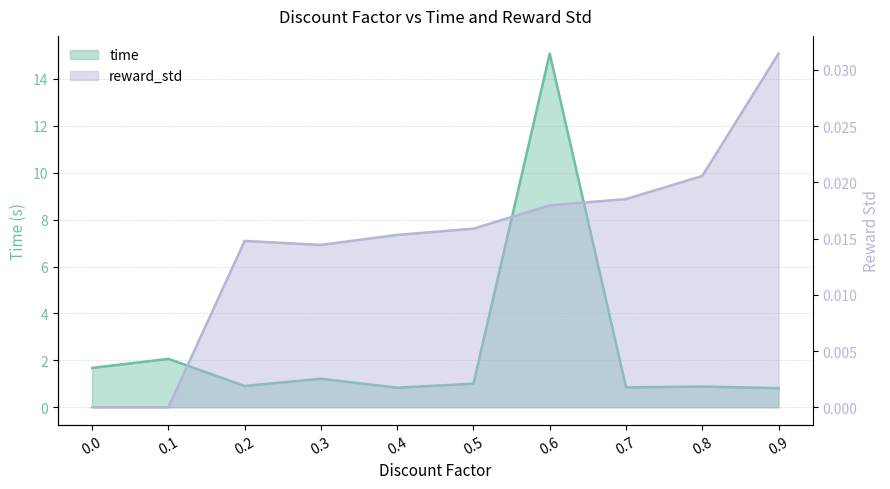

List the series in order of their peak value, lowest first.

reward_std, time